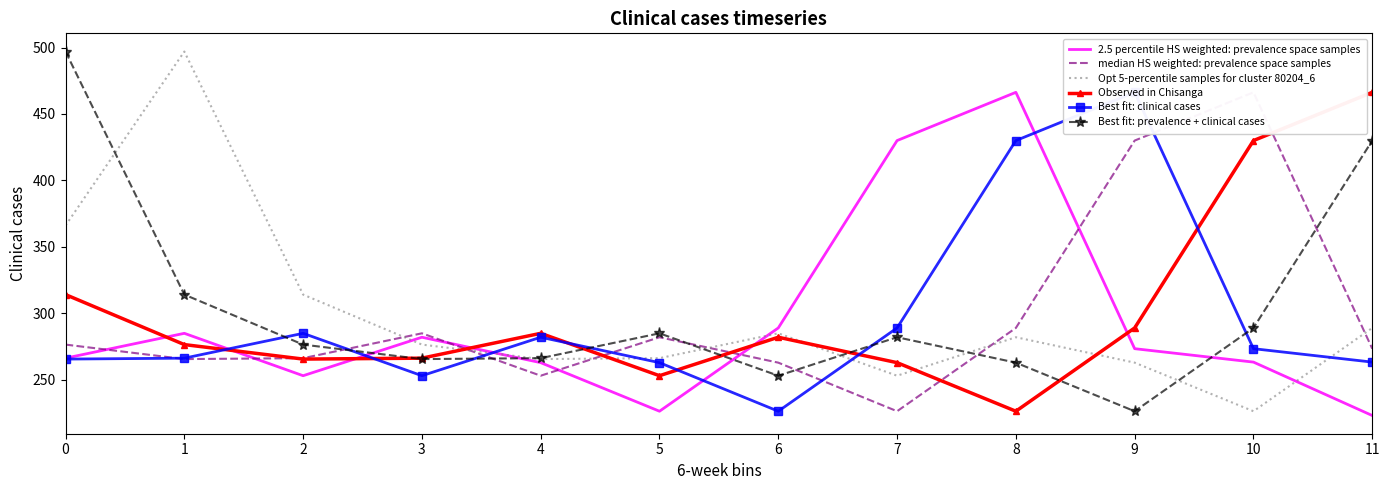

What are all the series names shown in the legend?

2.5 percentile HS weighted: prevalence space samples, median HS weighted: prevalence space samples, Opt 5-percentile samples for cluster 80204_6, Observed in Chisanga, Best fit: clinical cases, Best fit: prevalence + clinical cases